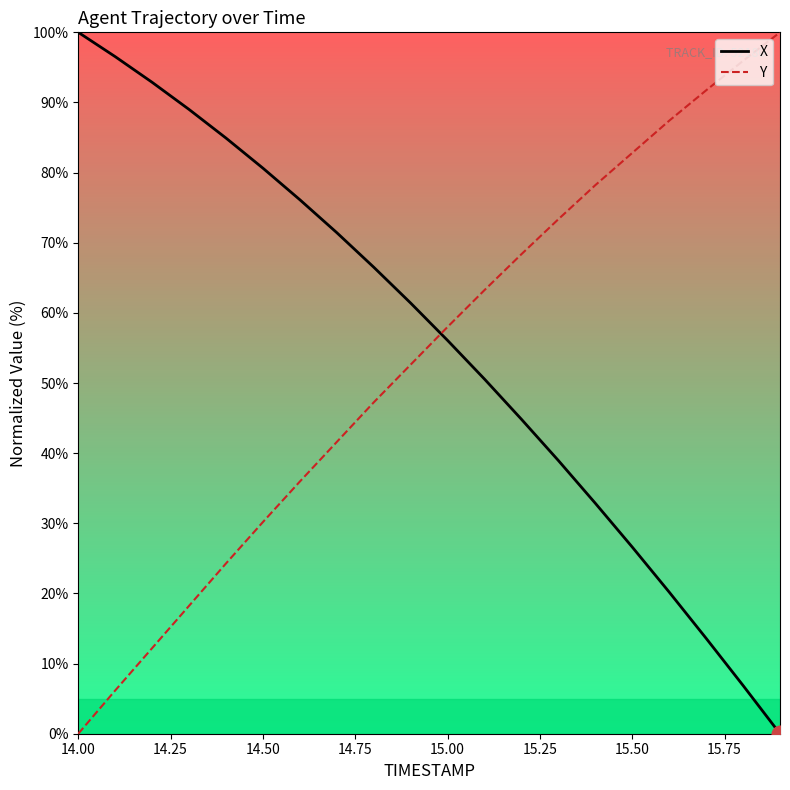

What is the difference between the maximum and minimum values in the Y series?

100.0